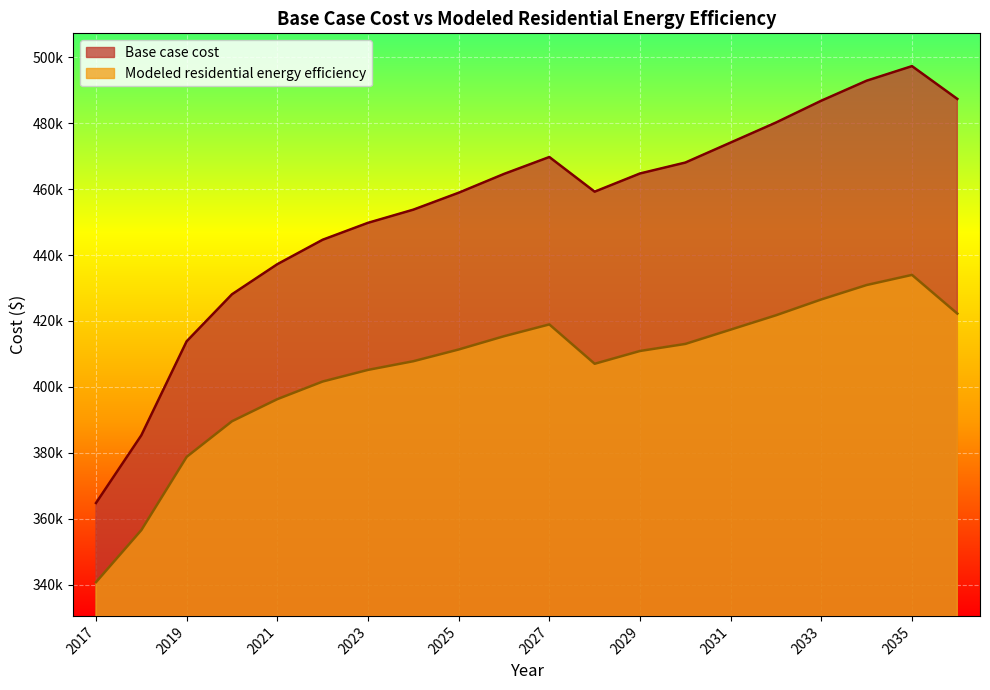

Which series changed the most between 2022 and 2028?

Base case cost